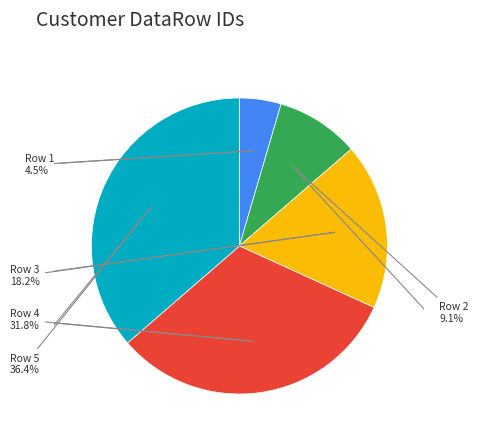

Does any single category account for the majority?

No